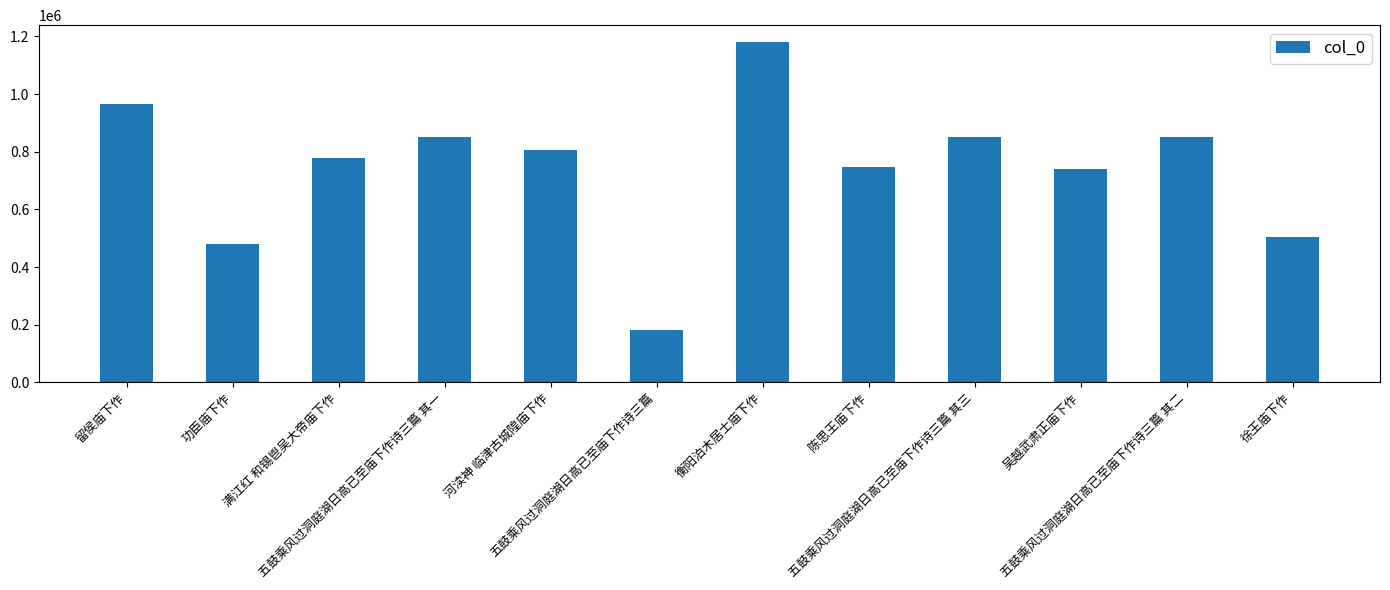

The value at 陈思王庙下作 is 746765. True or false?

True